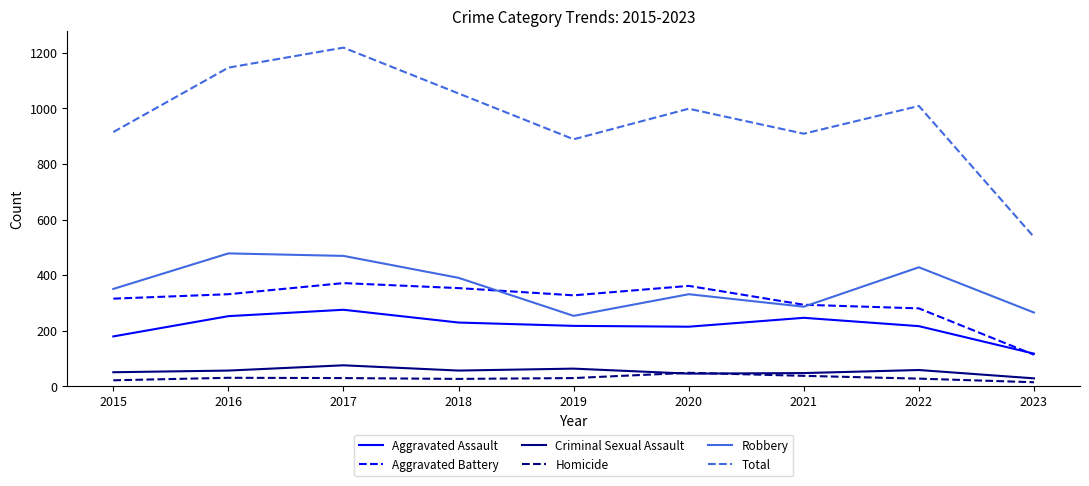

How many values in the Aggravated Battery series are below 327?

4